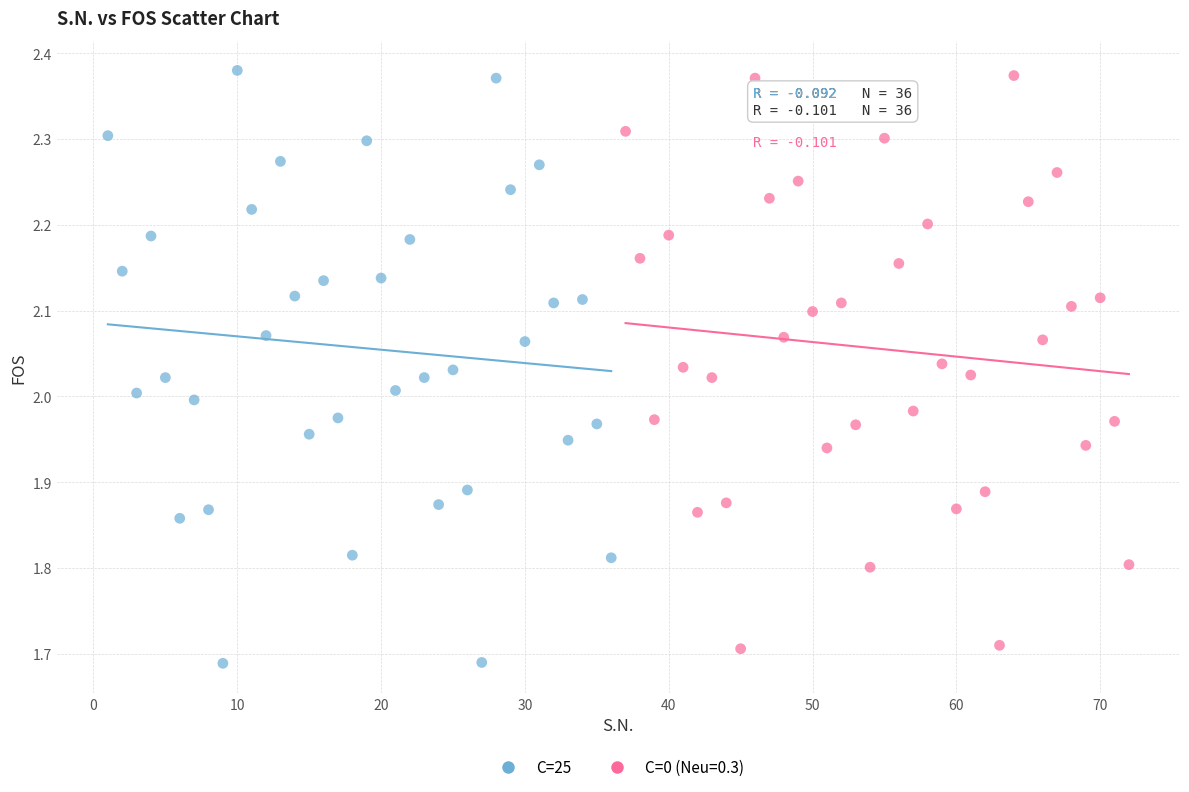

Which series has the largest Y range (max minus min)?

C=25